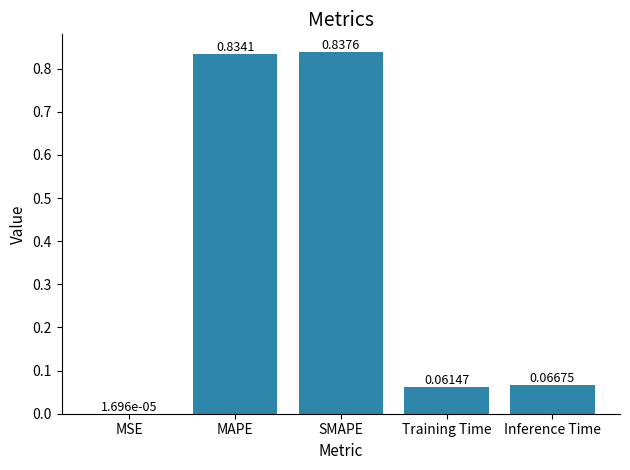

Where is the data nearest to the value 0?

MSE